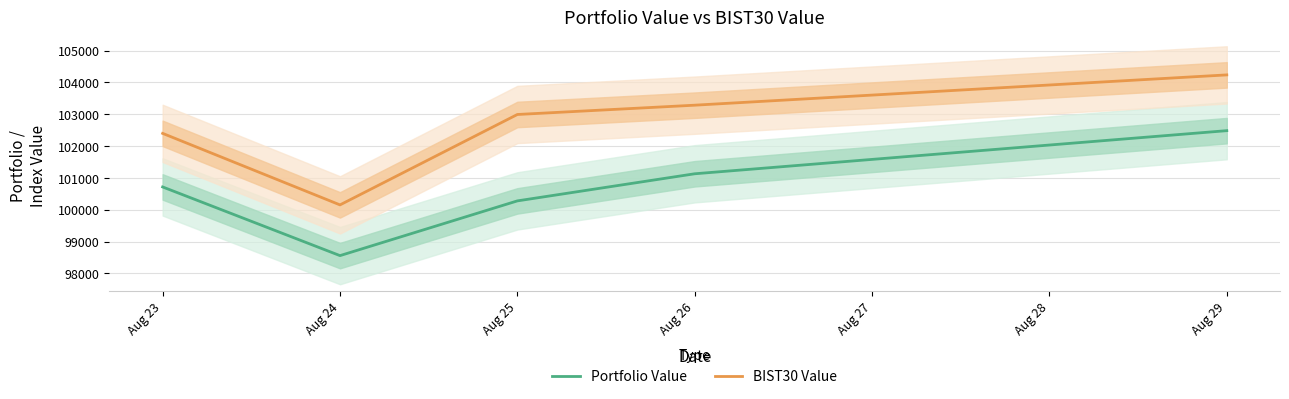

List the labels in order of Portfolio Value value, smallest first.

Aug 24, Aug 25, Aug 23, Aug 26, Aug 29